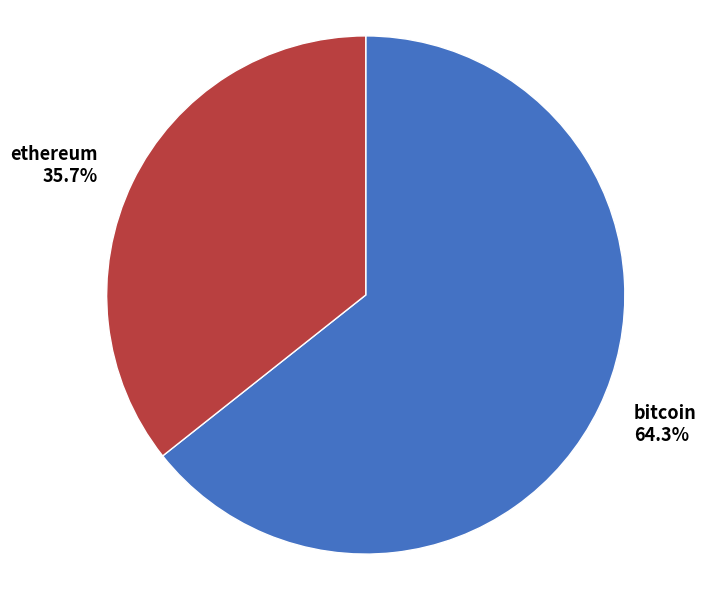

Rank the categories by value from highest to lowest.

bitcoin, ethereum